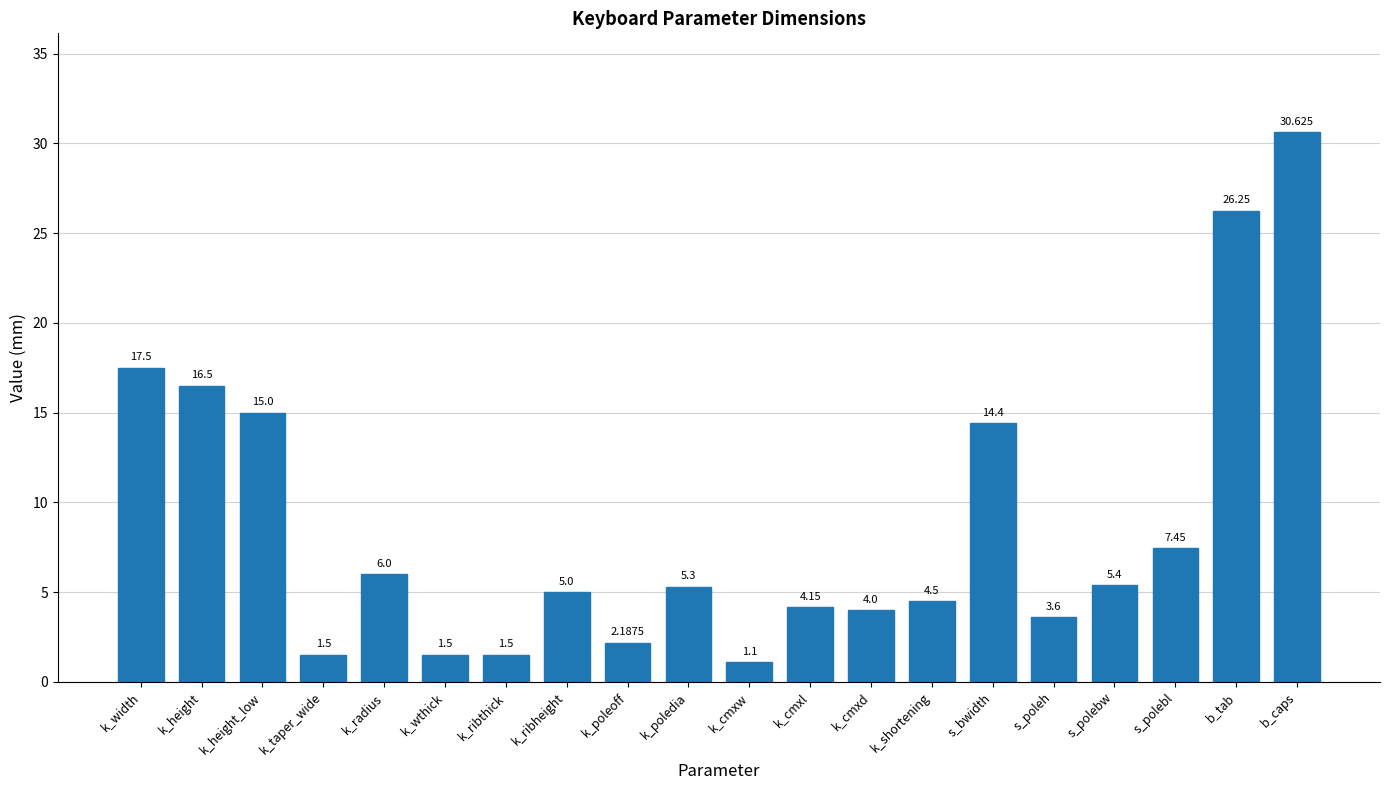

Between k_wthick and s_bwidth, which is larger?

s_bwidth